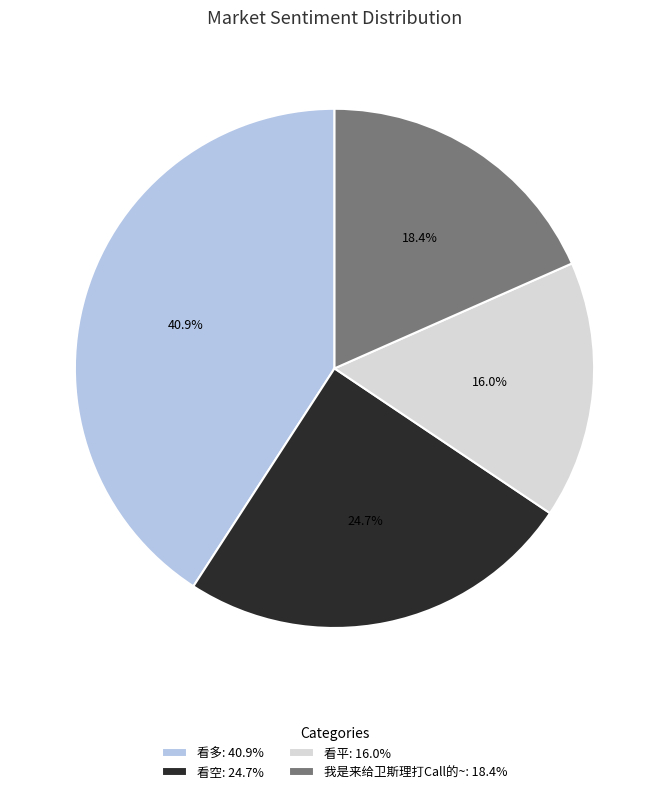

To the nearest percent, what is the average slice percentage?

25%